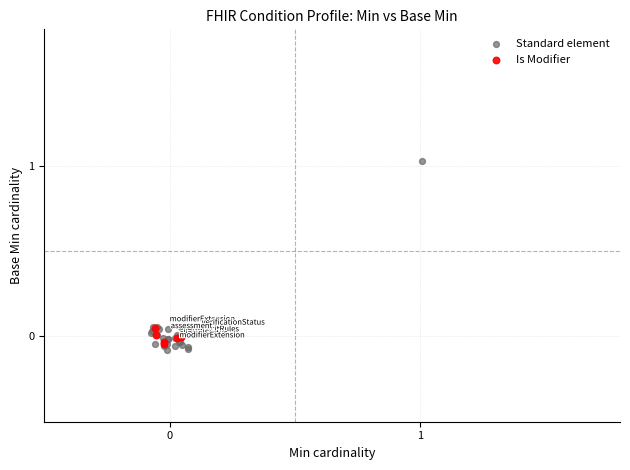

Which series has the widest spread of Y values?

Standard element